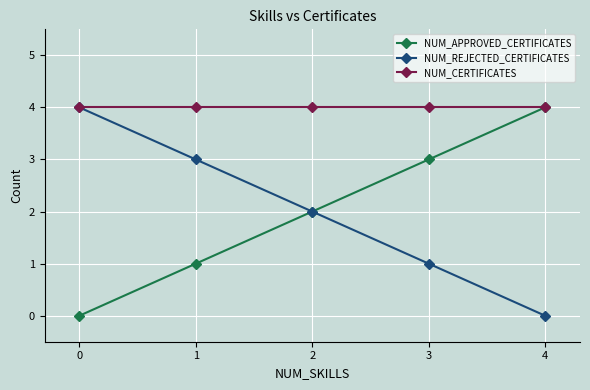

True or false: NUM_CERTIFICATES has more than 2 points higher than both neighbors.

False